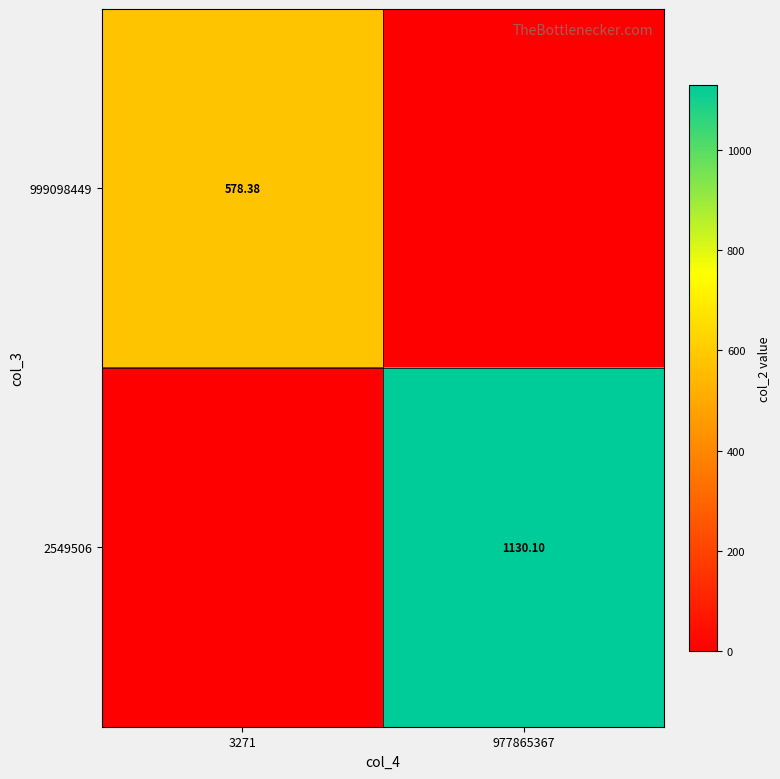

Which label corresponds to the largest value in the chart?

977865367